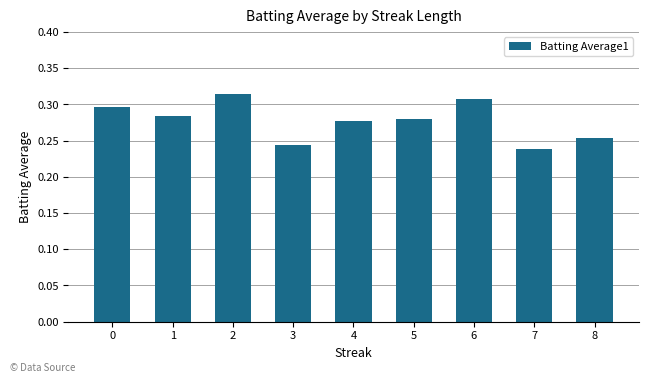

The chart shows a value of 0.5 at 2. True or false?

False